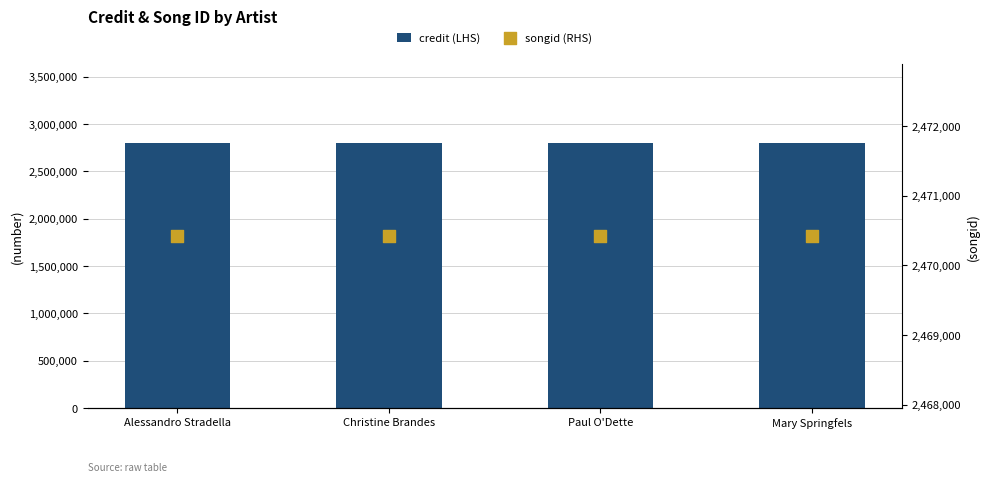

Is the value of credit (LHS) at Mary Springfels greater than the value of songid (RHS) at Christine Brandes?

Yes